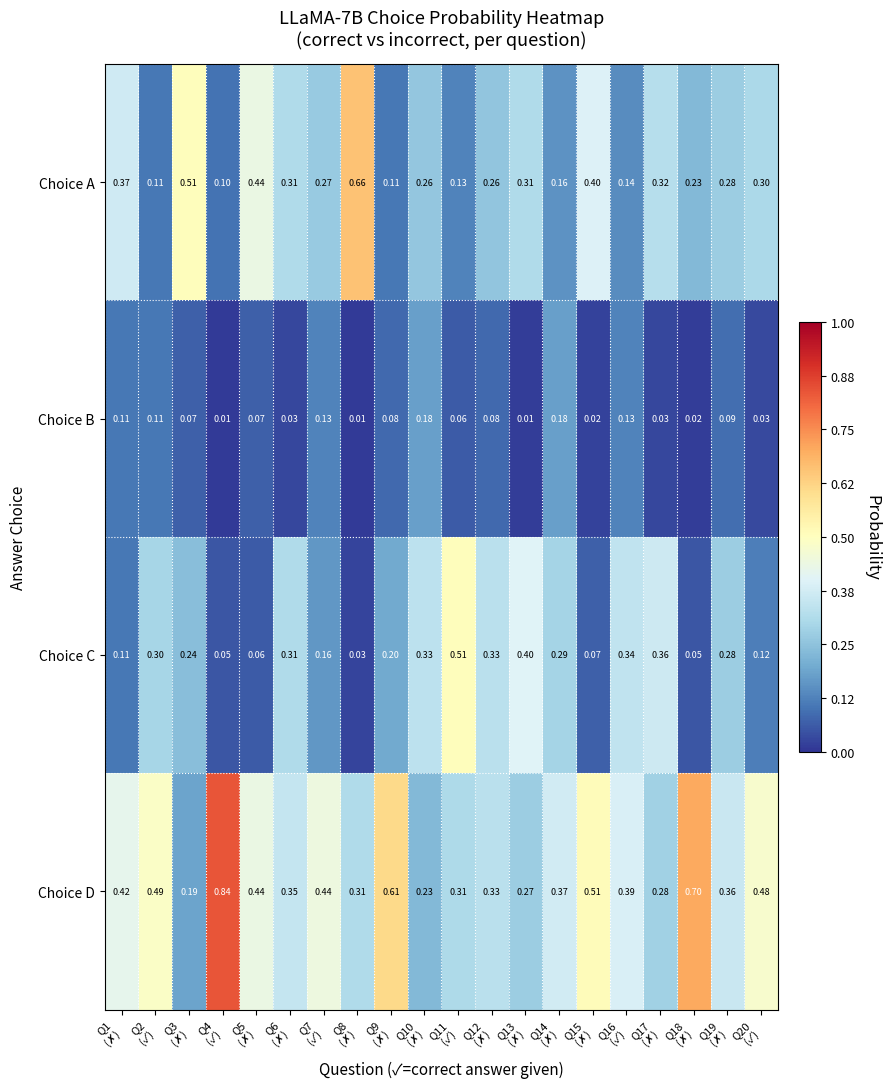

Which series has the widest spread of values?

Choice D